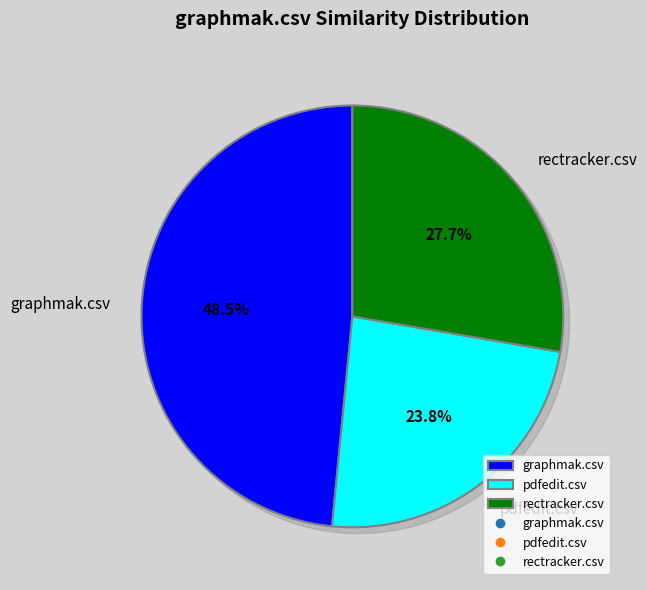

Combined, do pdfedit.csv and rectracker.csv account for over 50%?

Yes